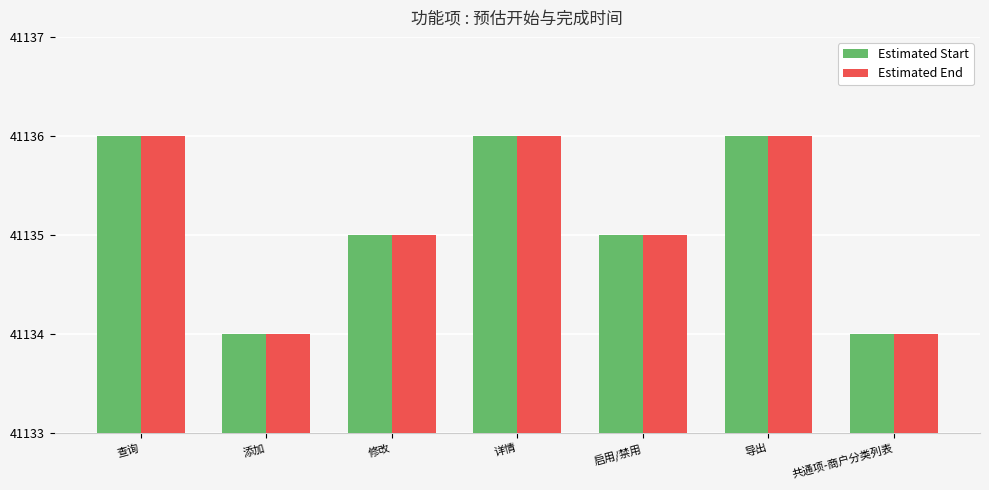

What is the sum of the Estimated End values at 详情 and 添加?

82270